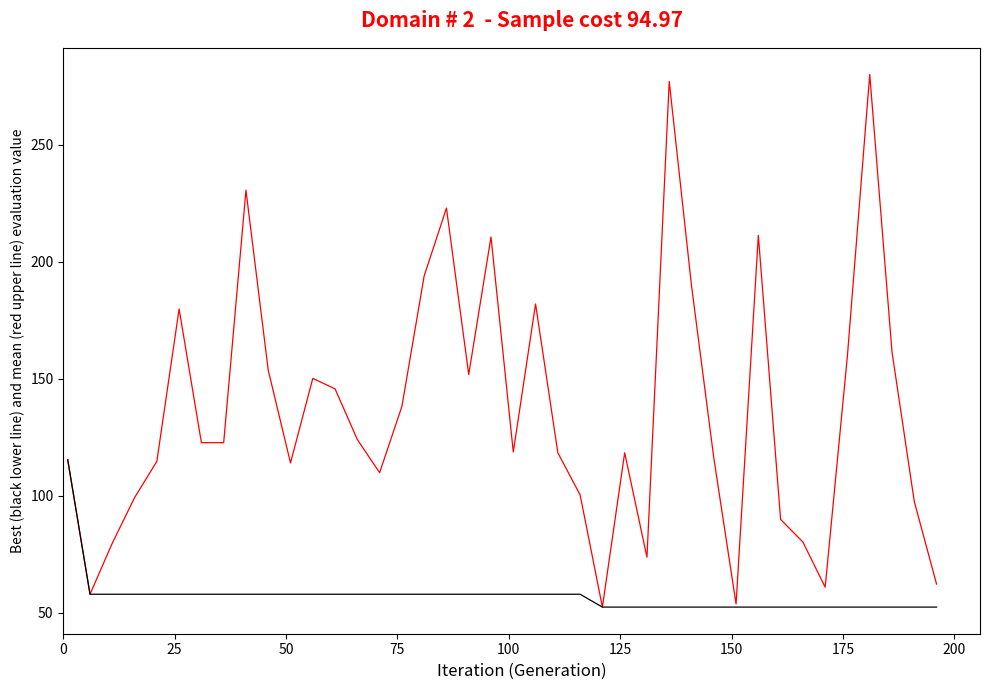

Does the chart have visible grid lines?

No